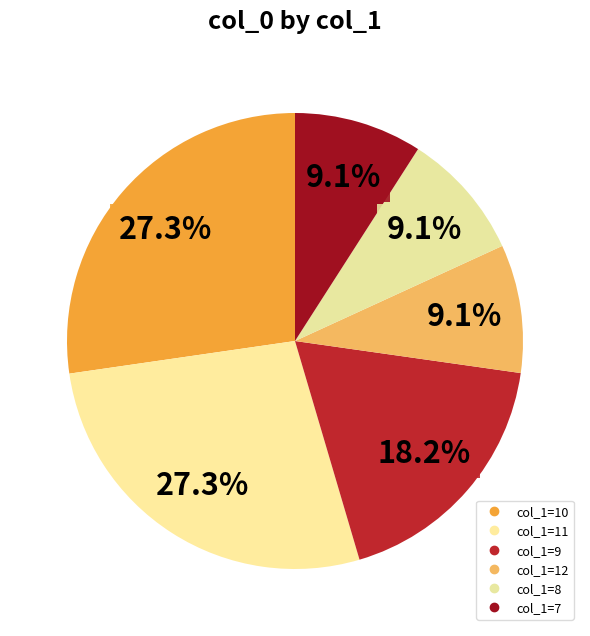

Count the number of slices in the pie.

6